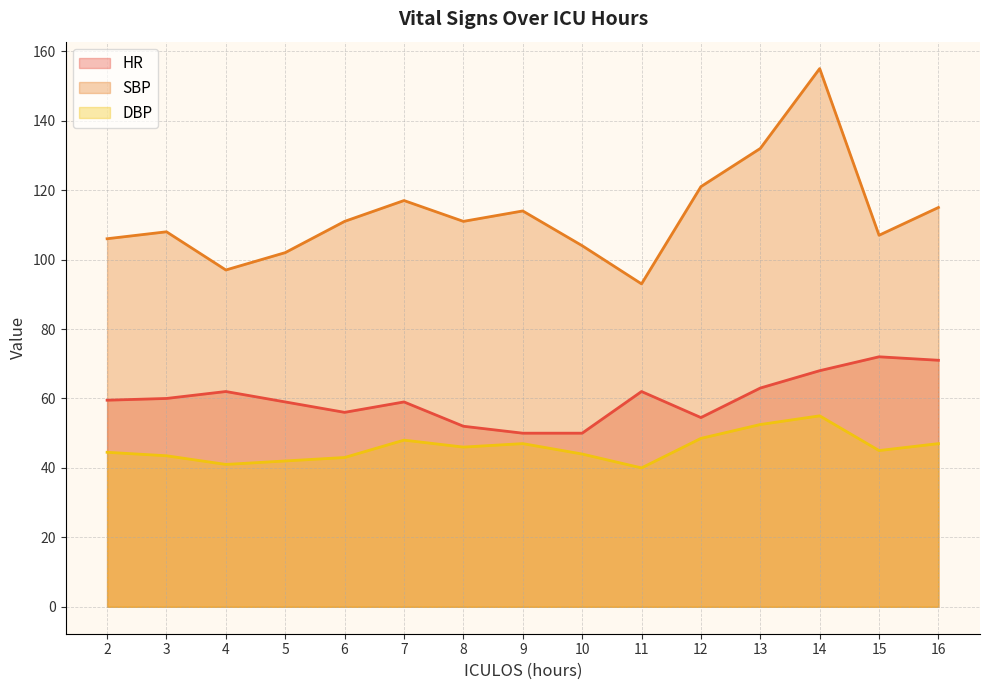

Which category has the lowest value in the DBP series?

11